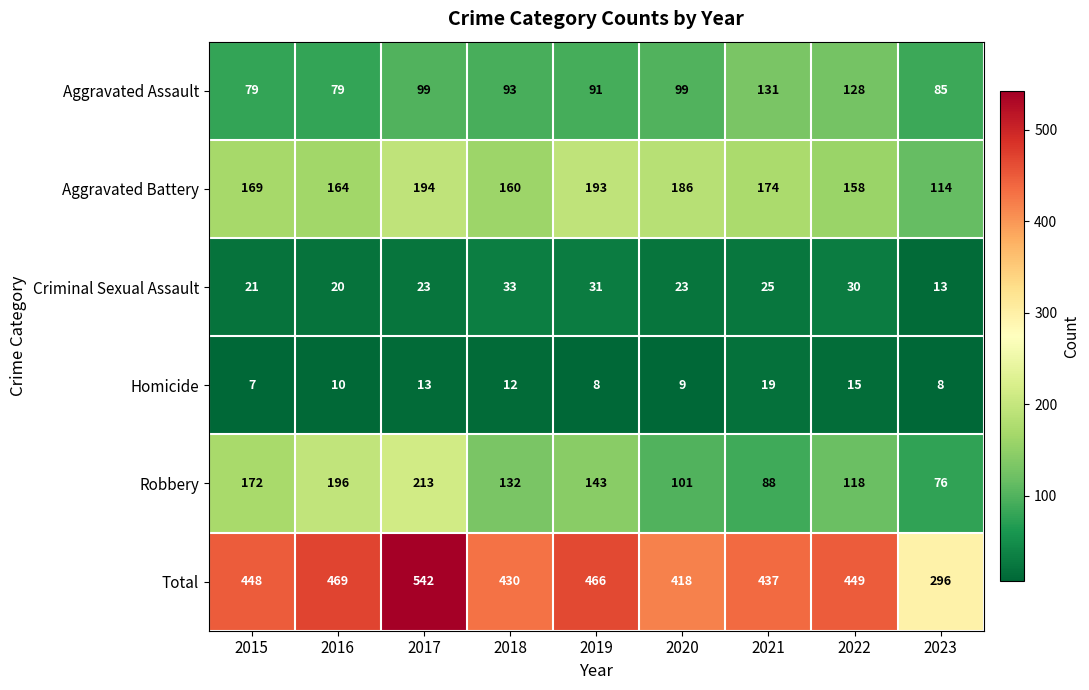

At 2019, list the series in order from largest to smallest.

Total, Aggravated Battery, Robbery, Aggravated Assault, Criminal Sexual Assault, Homicide